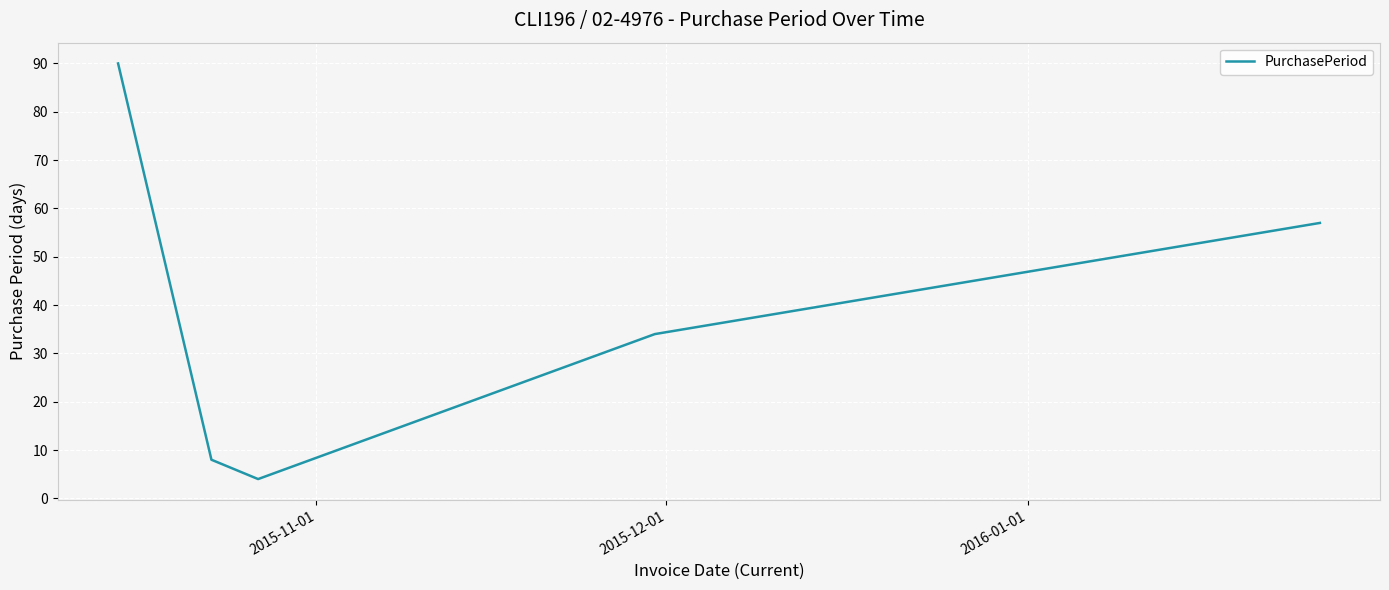

Count the number of categories in the chart.

5